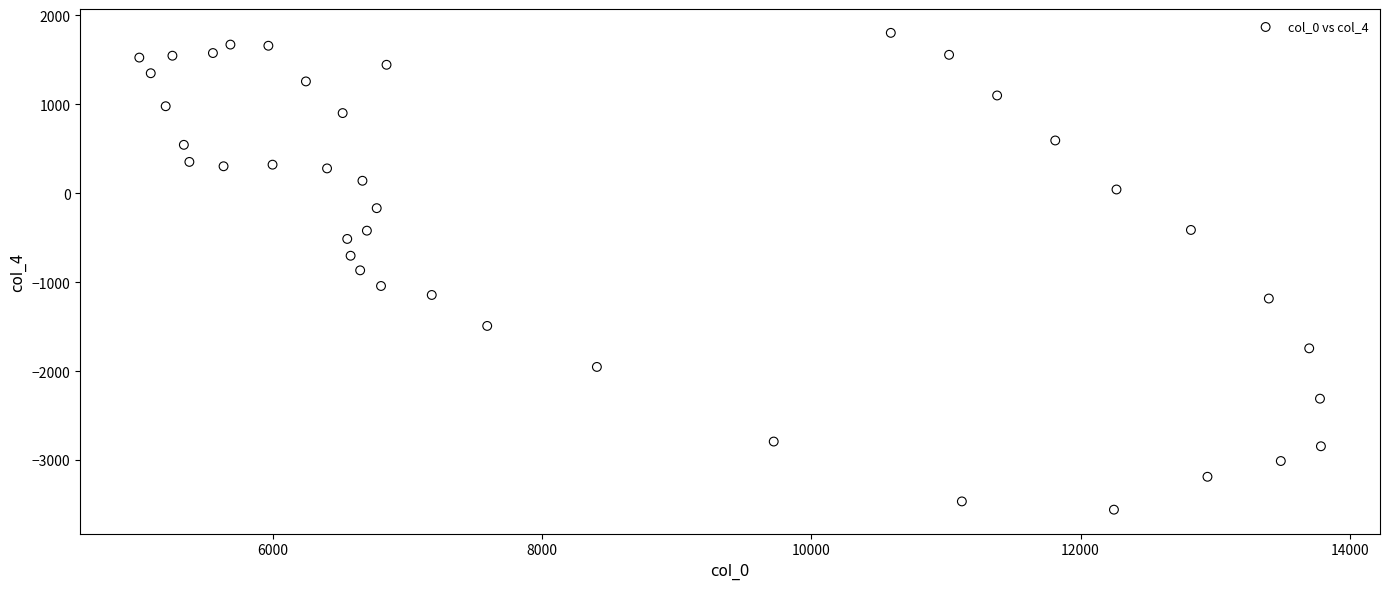

What is the range of Y values (max minus min)?

5361